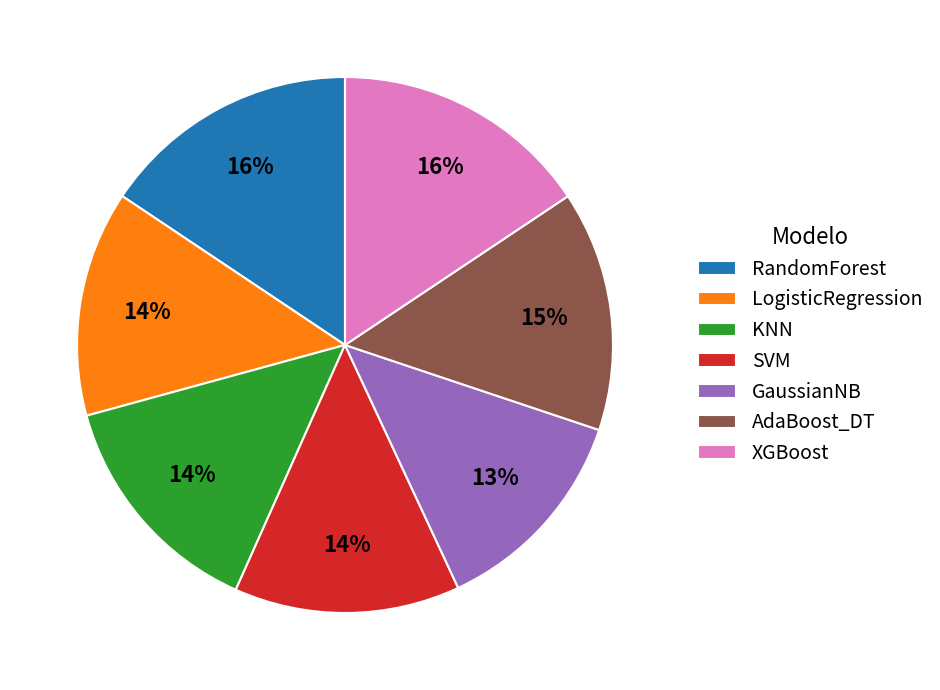

Is it true that KNN is 21% of the pie?

False